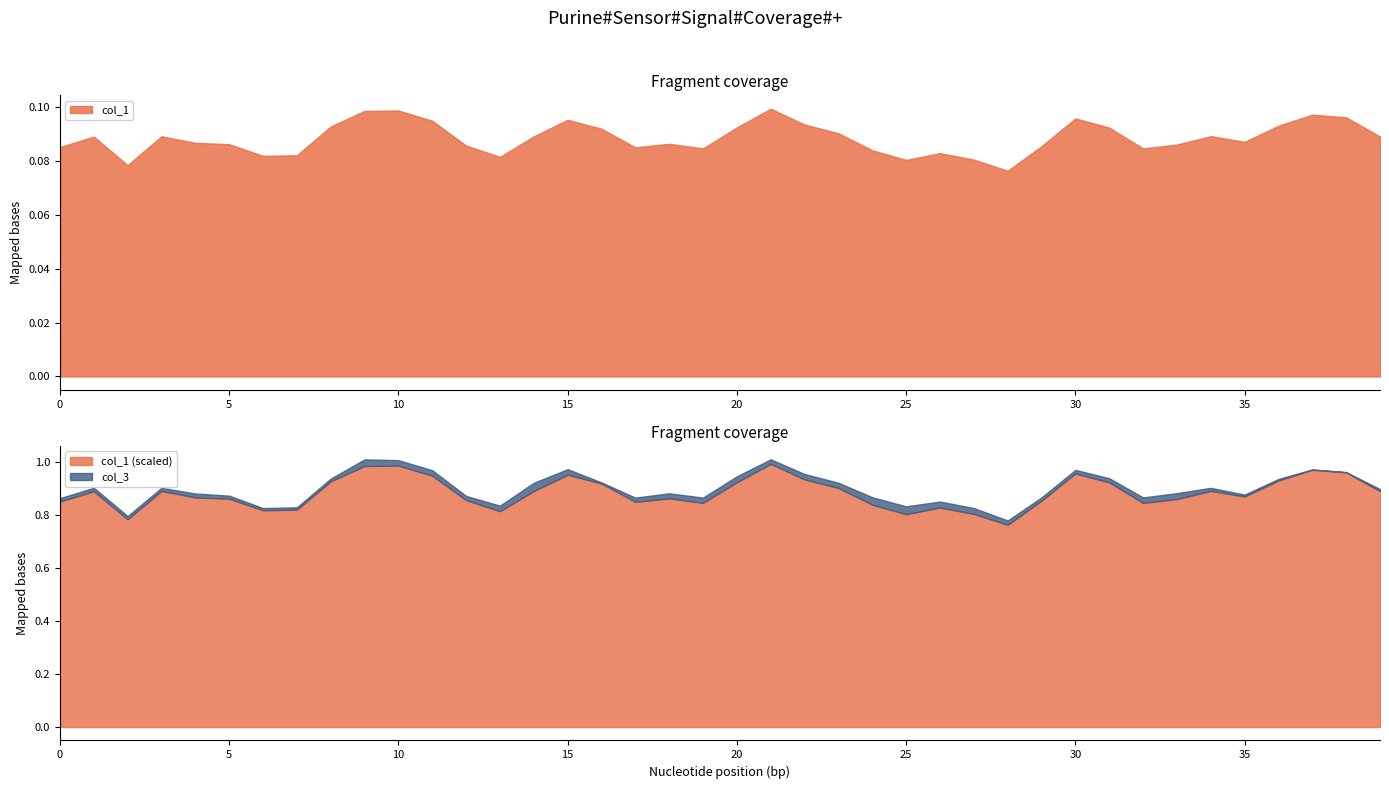

The value of col_1 at 15 is 0.0. True or false?

False